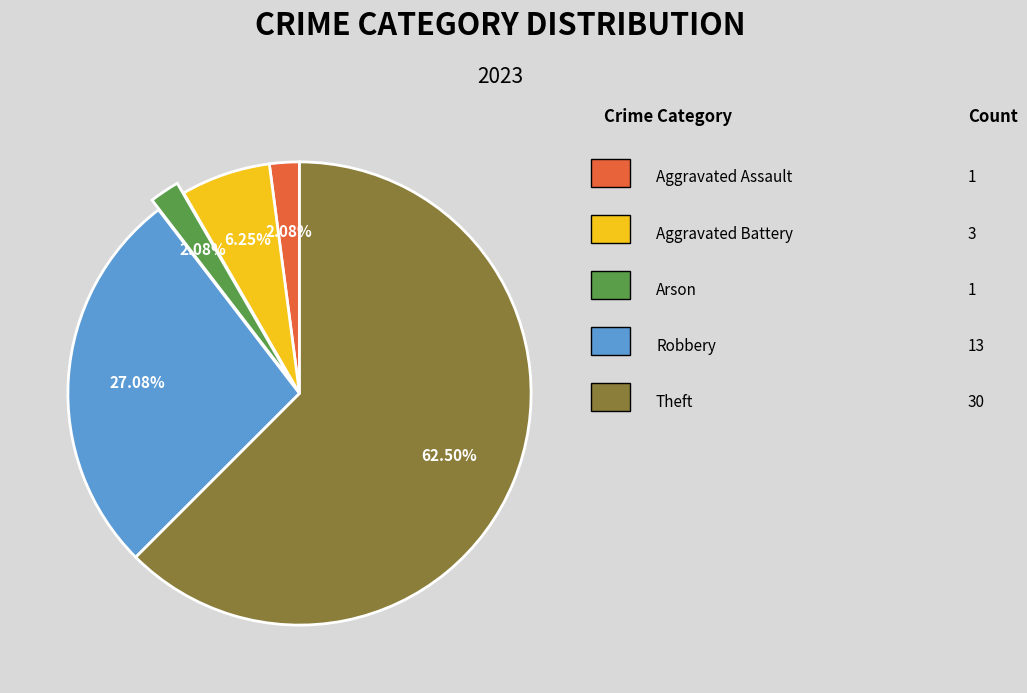

Is there a majority slice in this chart?

Yes